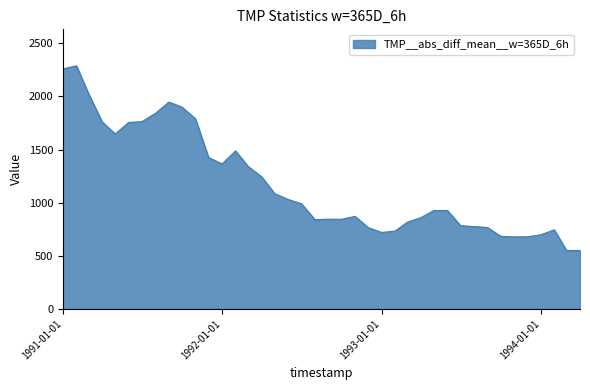

What is the smallest value displayed?

550.3